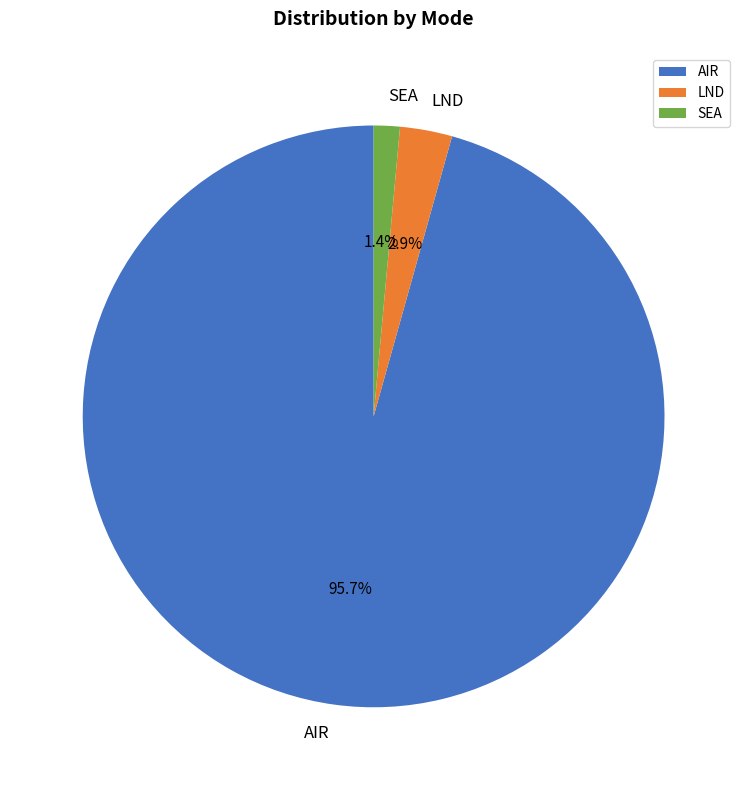

What is the largest slice in the pie chart?

AIR